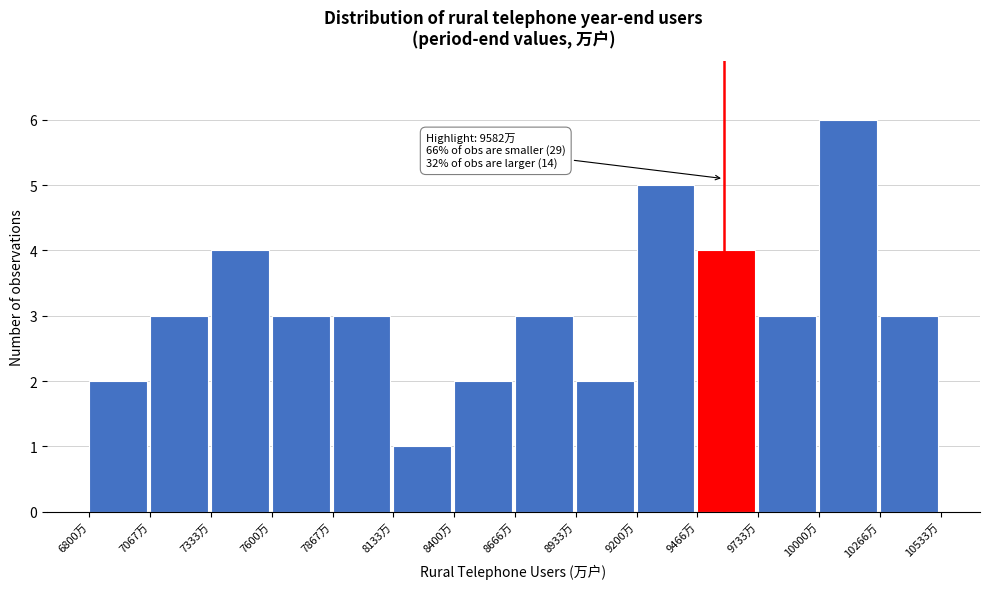

Over which range of the x-axis is the bar tallest?

10000 to 10250